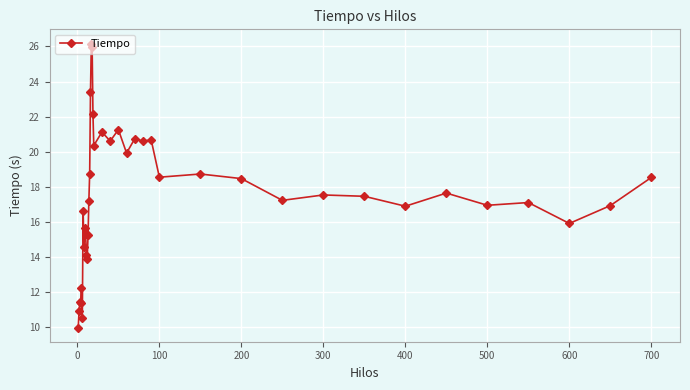

What is the sum of all values?

698.6